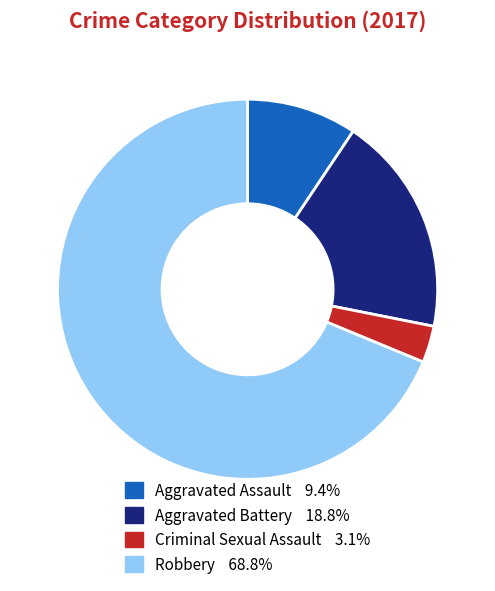

What is the ratio of the value at Robbery to the value at Aggravated Assault?

7.3